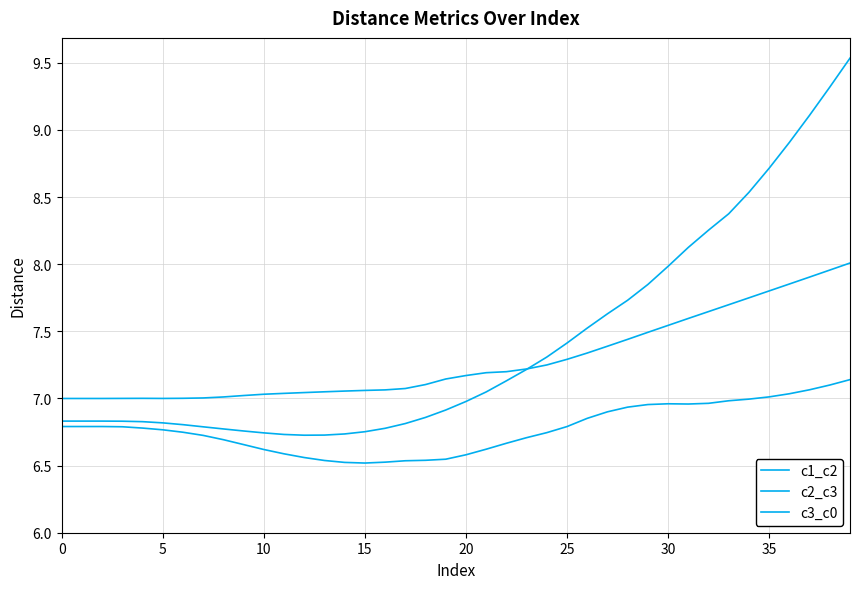

What is the smallest value displayed?

6.5